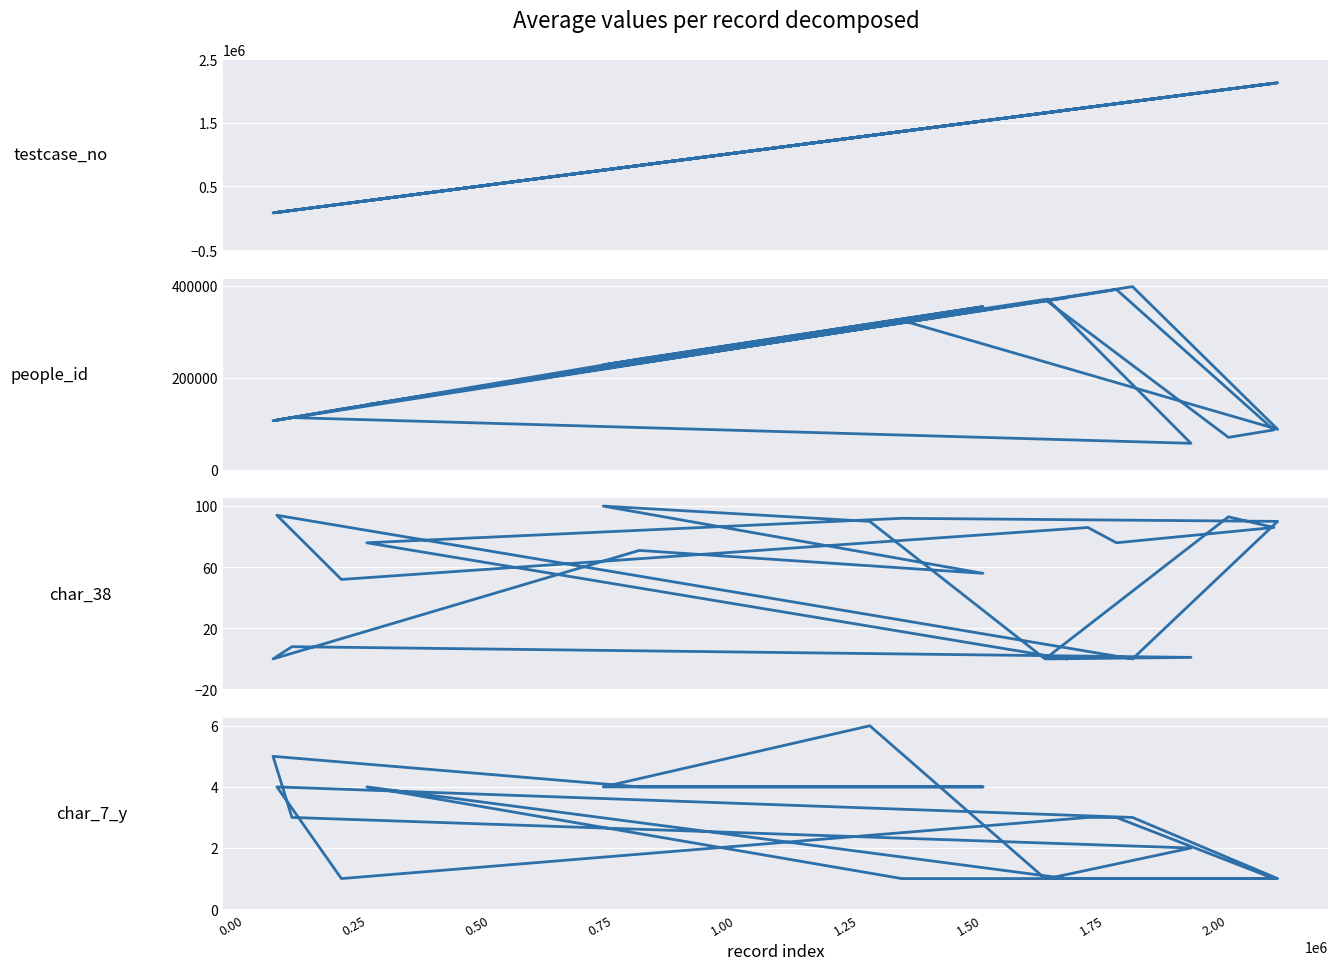

Is the value of char_38 at 13 greater than the value of char_7_y at 1.25?

Yes